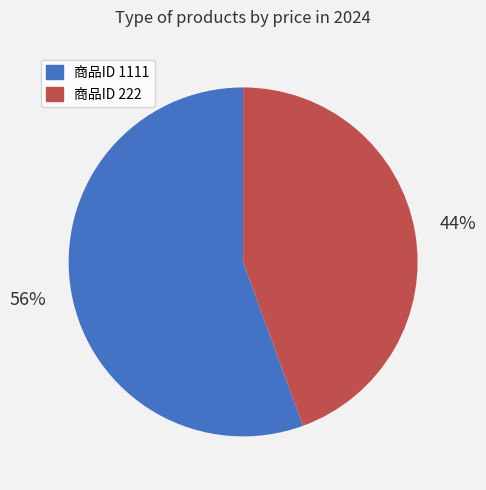

Which slice is the largest?

商品ID 1111